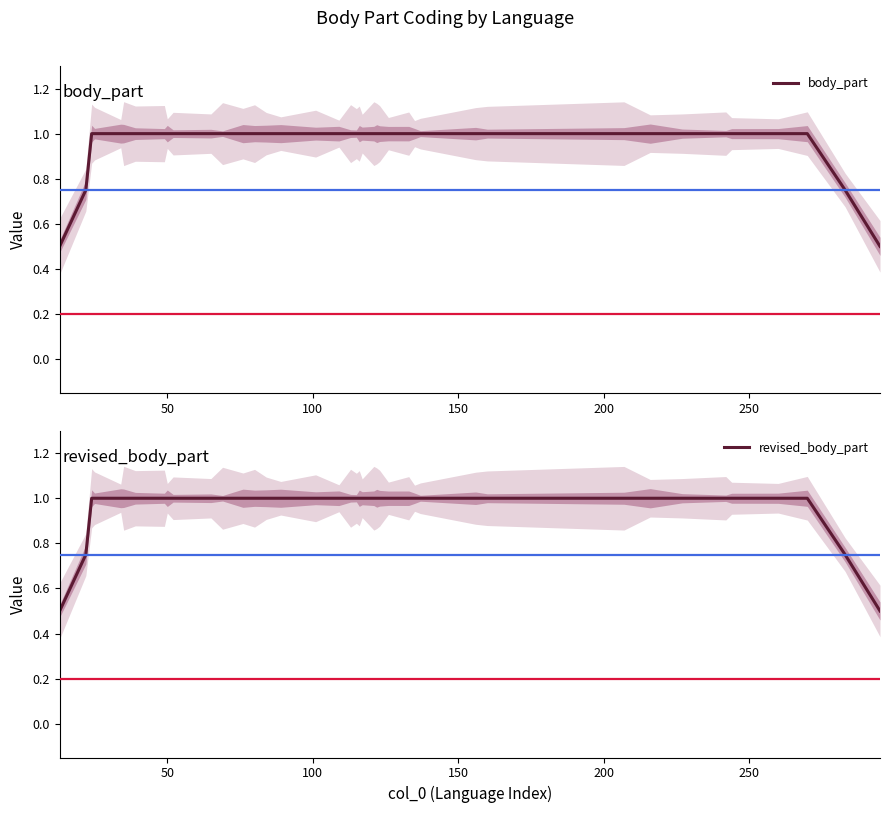

True or false: revised_body_part has more than 1 points higher than both neighbors.

False